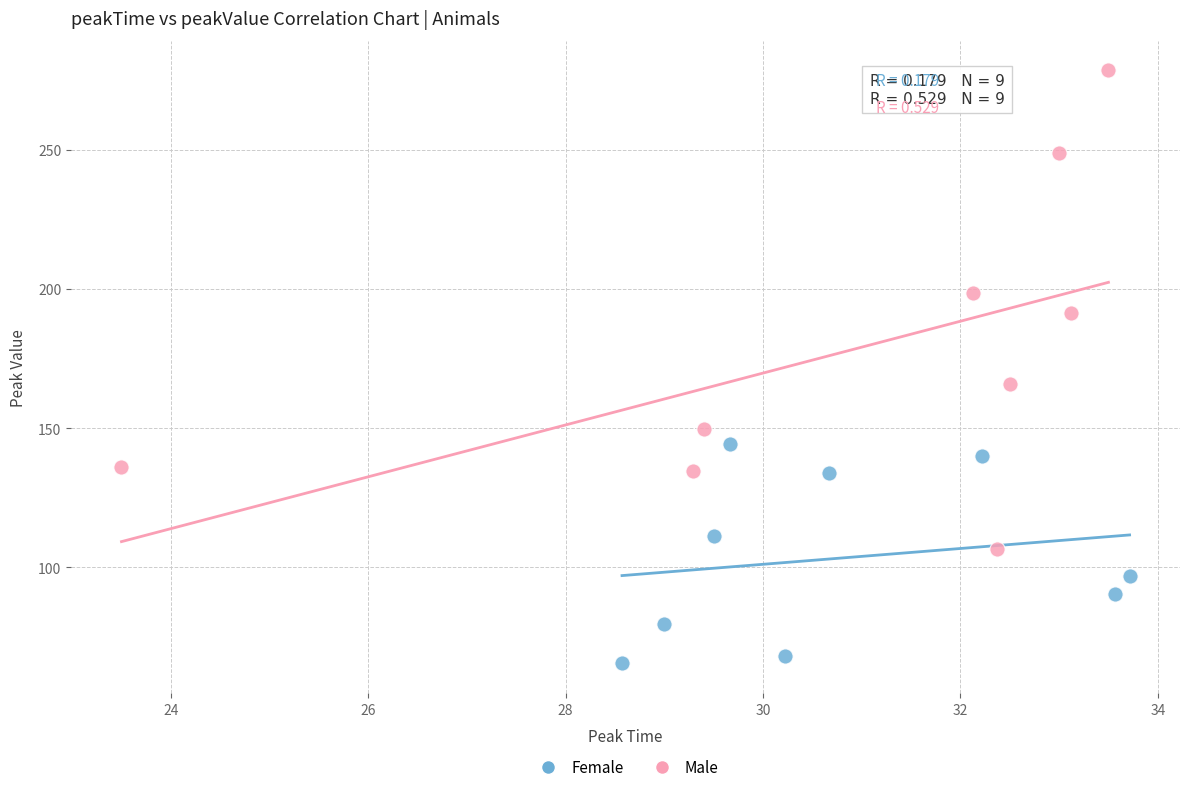

Which series contains the lowest Y value?

Female